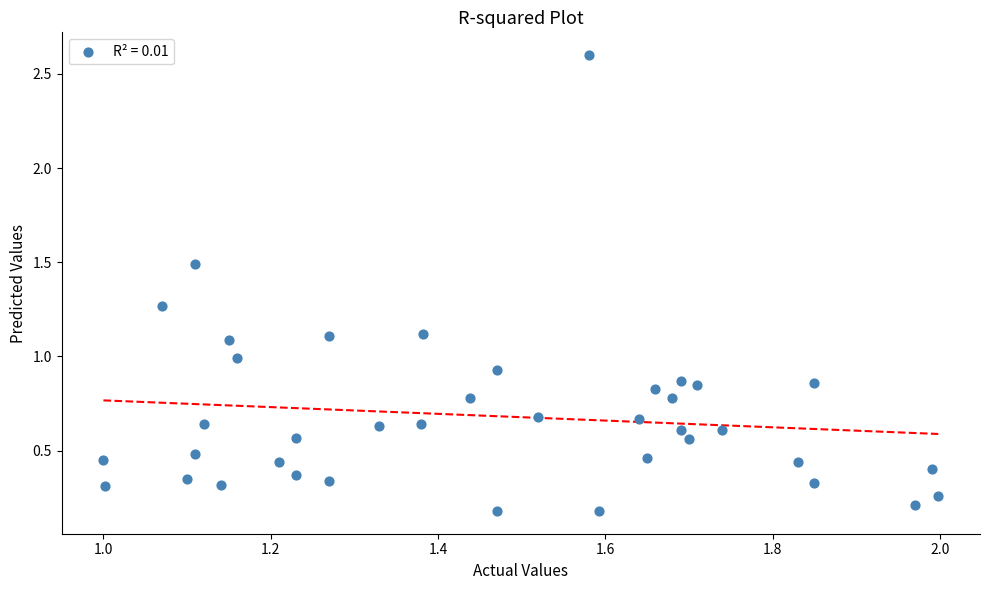

What is the range of X values (max minus min)?

1.0